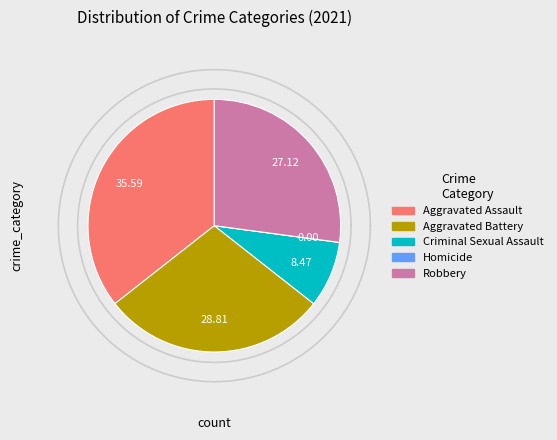

Which category has the biggest portion of the pie?

Aggravated Assault